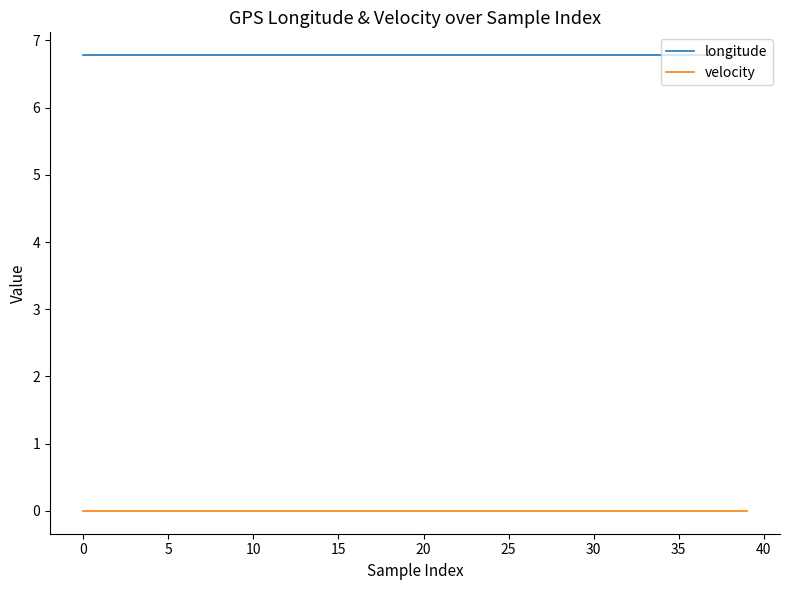

Rank the series by their average value, from lowest to highest.

velocity, longitude